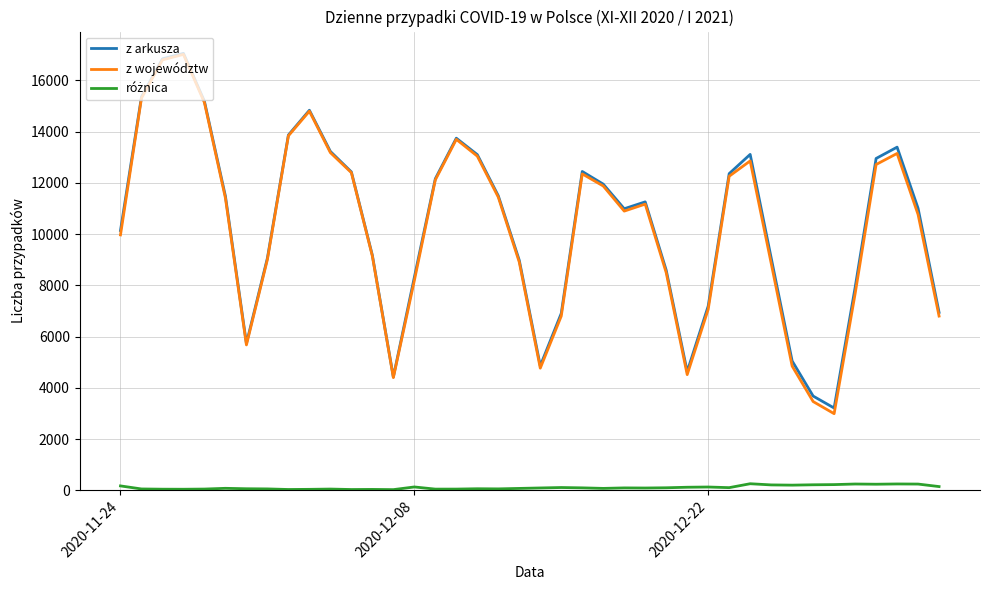

What is the maximum value shown in the chart?

17059